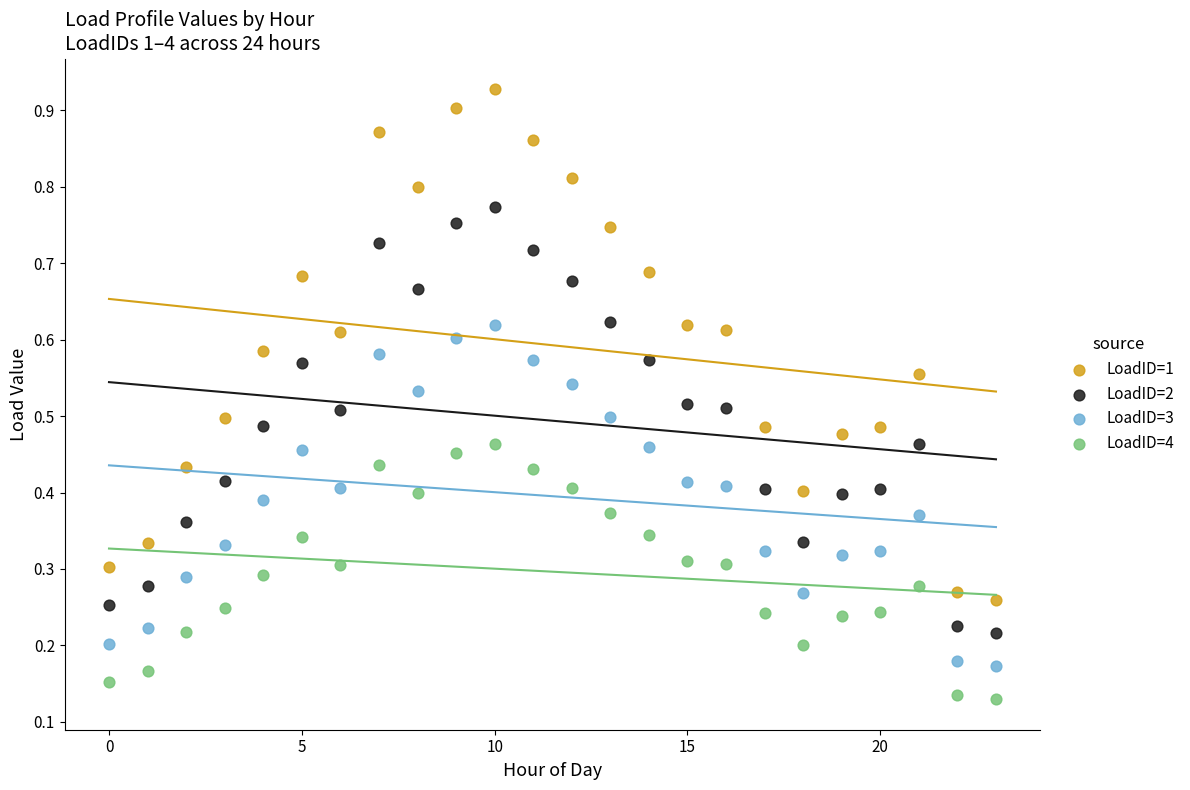

Which series has the widest spread of Y values?

LoadID=1